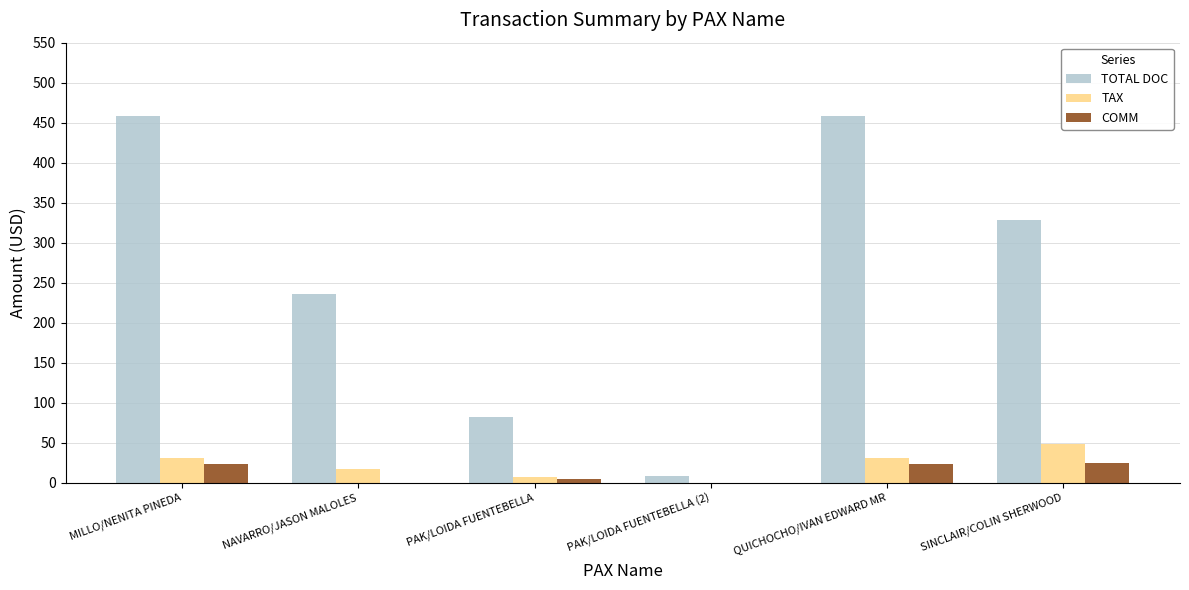

Which series has the largest total across all categories?

TOTAL DOC